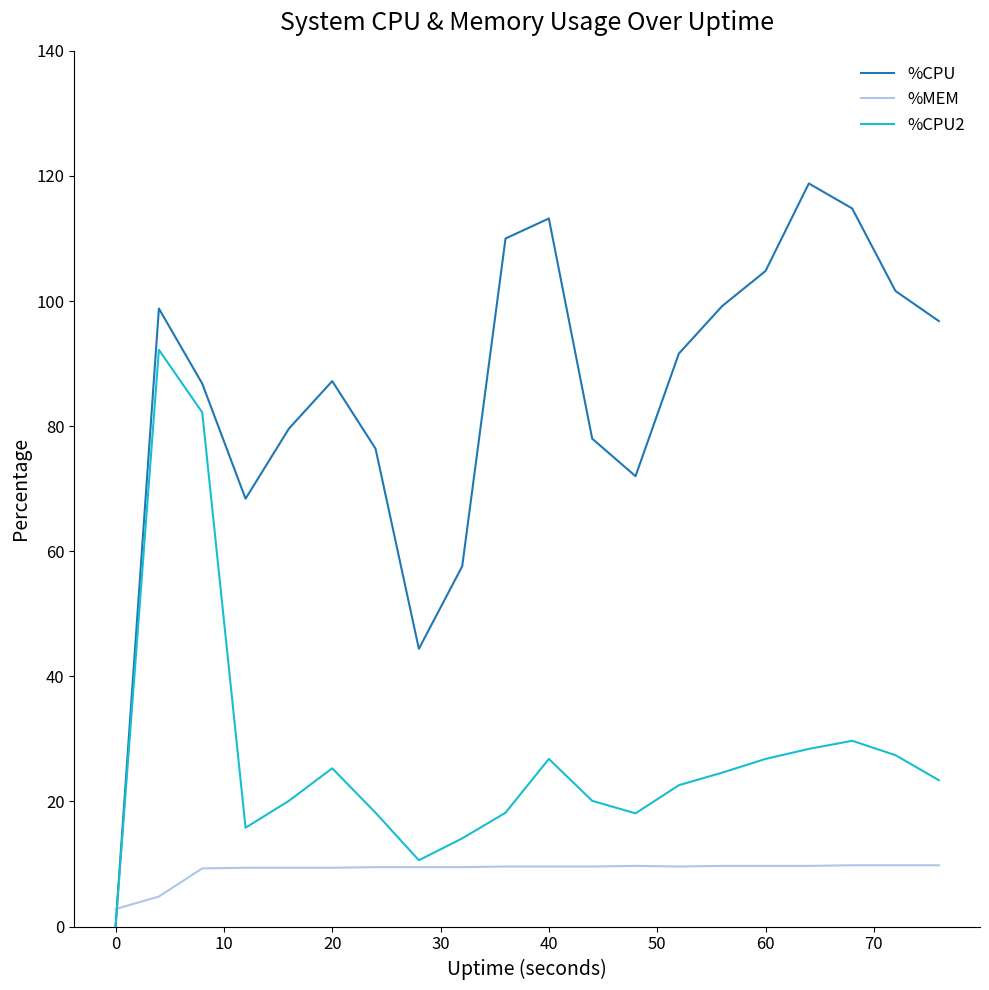

What are all the series names shown in the legend?

%CPU, %MEM, %CPU2